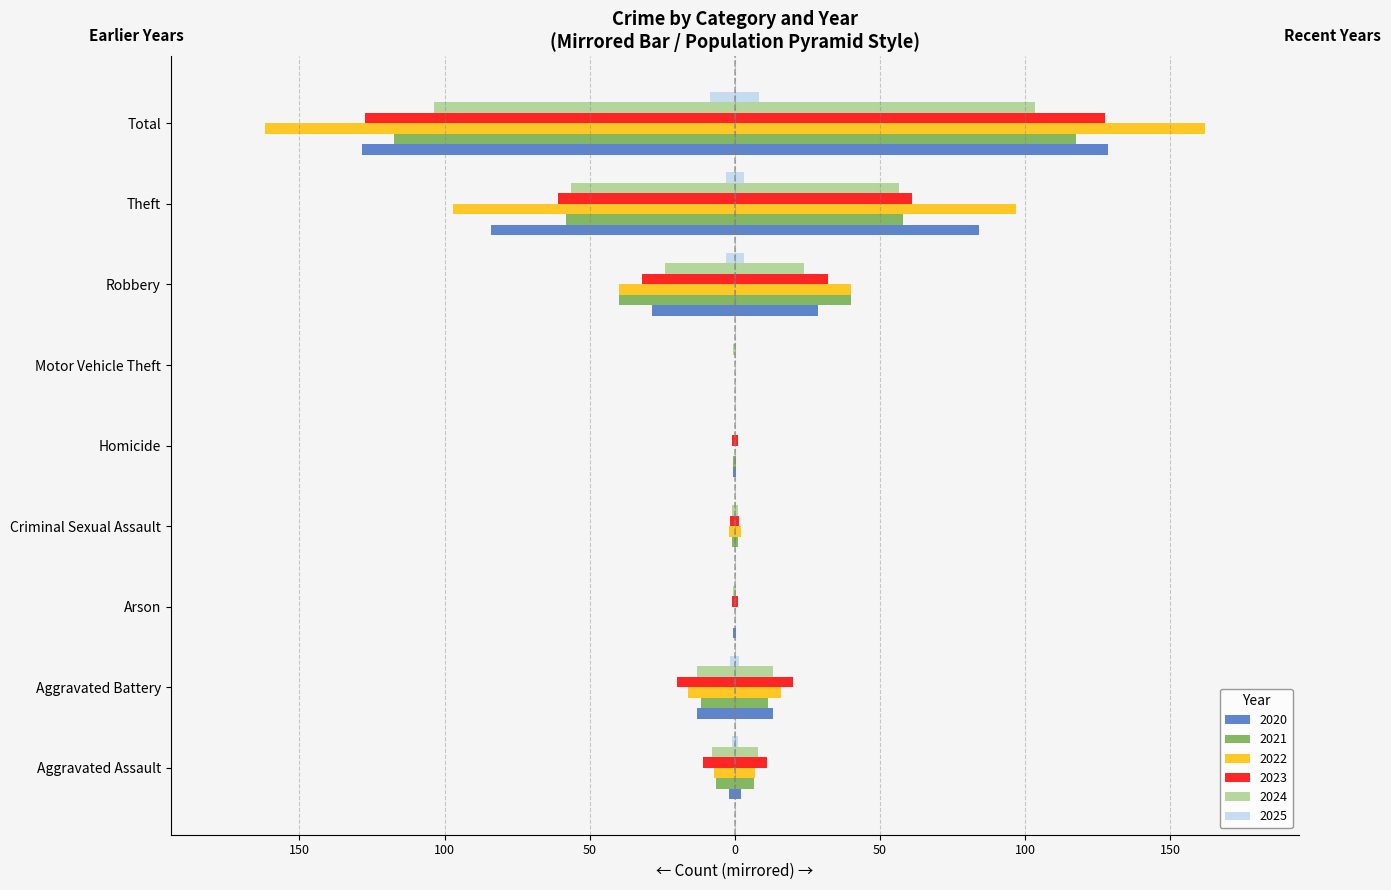

How many data points in 2020 are above 2?

4